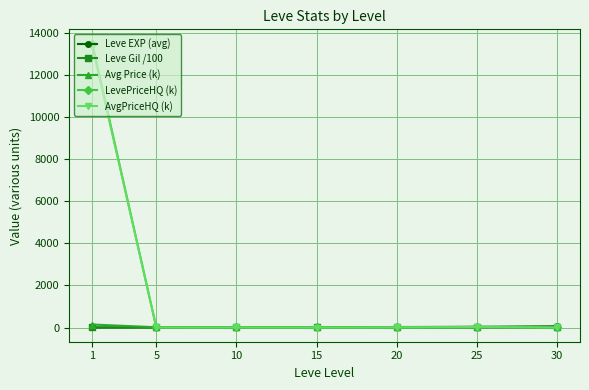

Which series changed the most between 1 and 30?

LevePriceHQ (k)